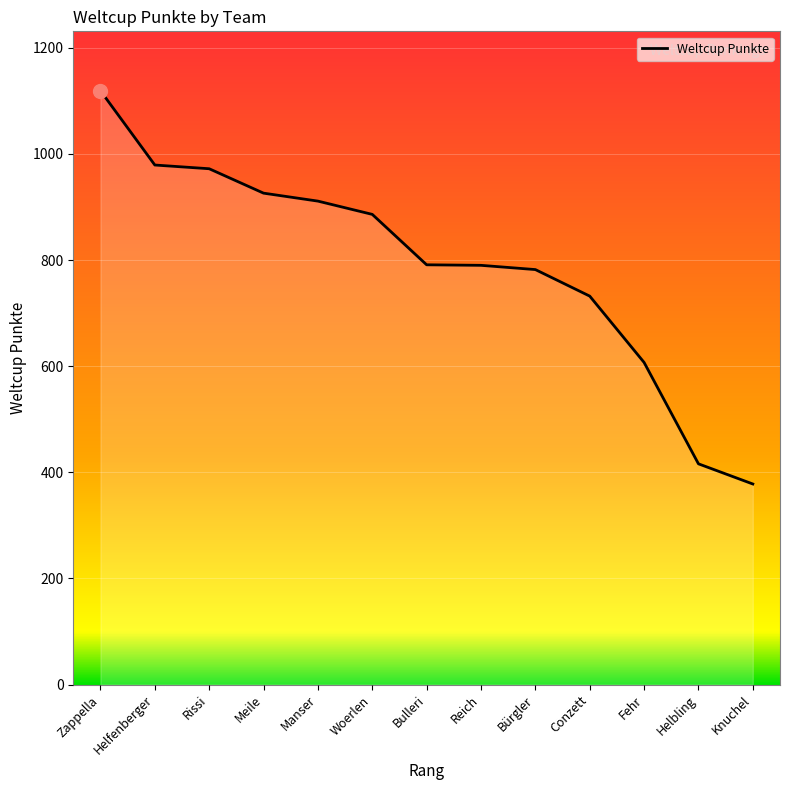

How many lines are shown in the chart?

1